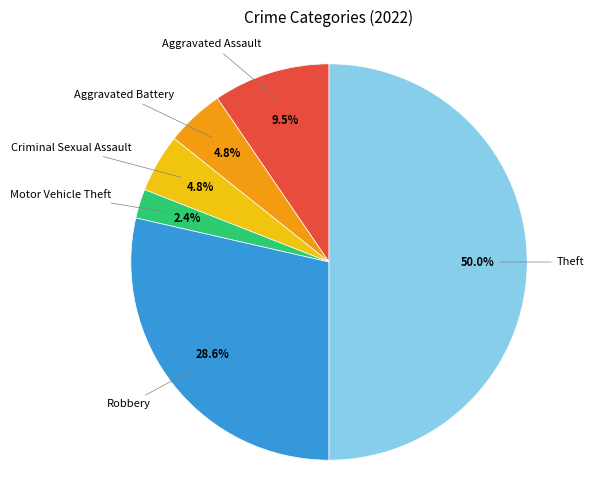

Count the number of slices in the pie.

6